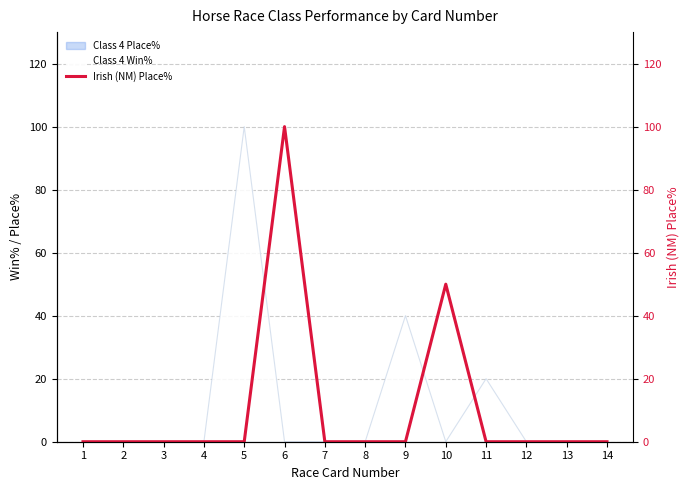

At which label does Class 4 Win% reach its peak?

5